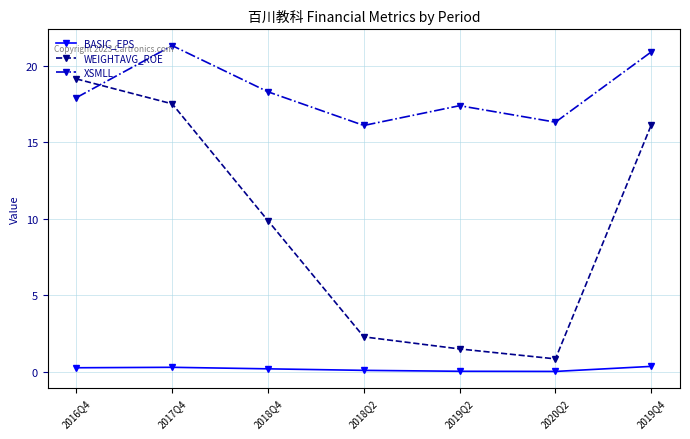

In XSMLL, how many points are higher than both neighbors (excluding endpoints)?

2